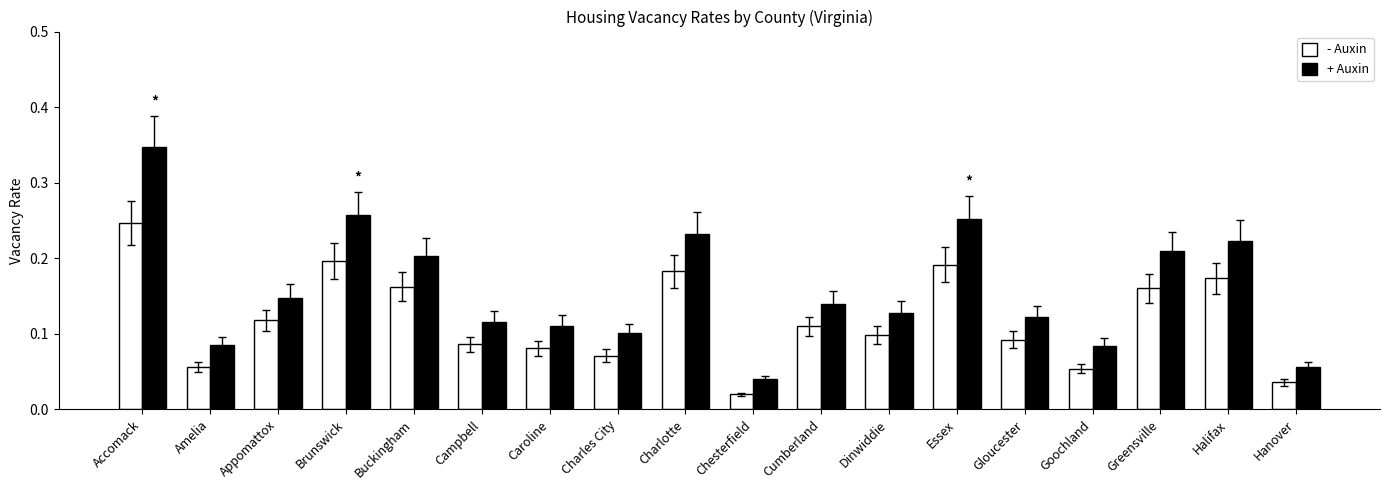

Which series has the largest range (max minus min)?

+ Auxin